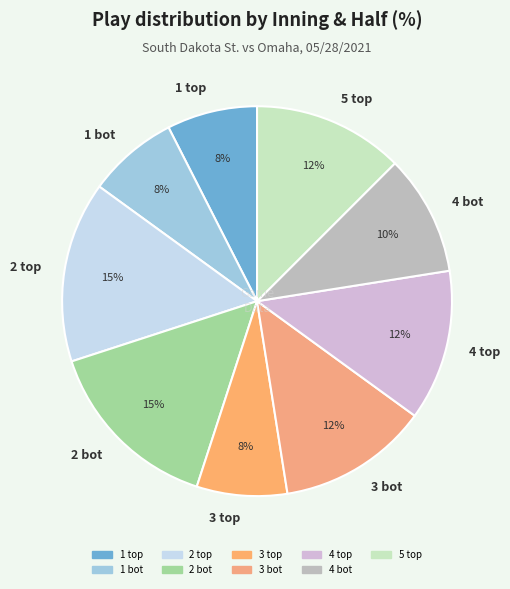

What percentage is the 4 bot slice, to the nearest percent?

10%